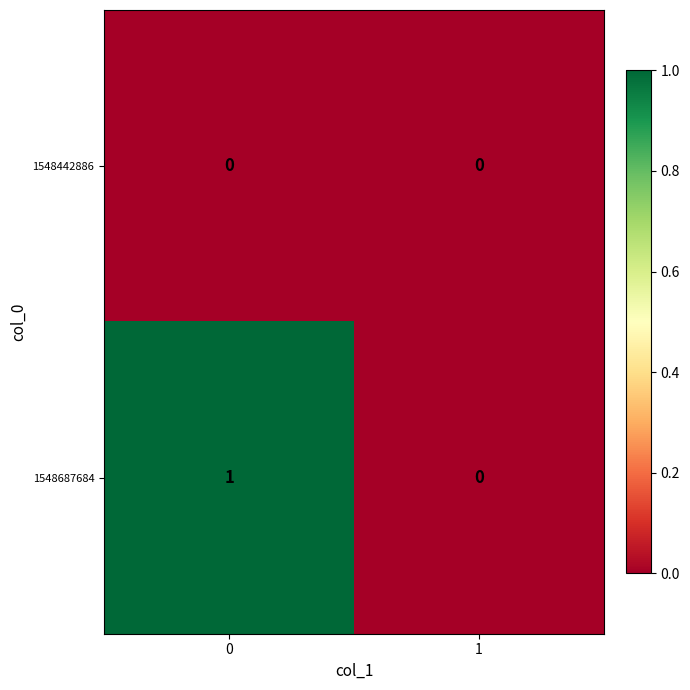

Between 0 and 1, which series saw the biggest shift?

1548687684